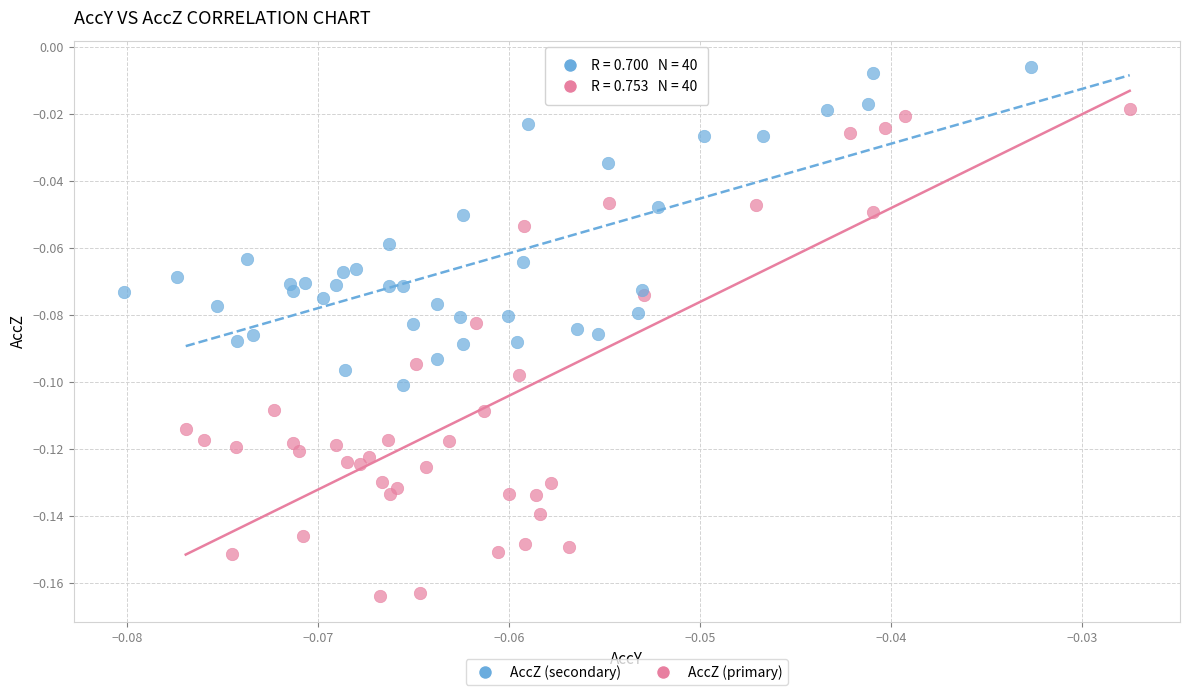

Which series has the largest Y range (max minus min)?

AccZ (primary)